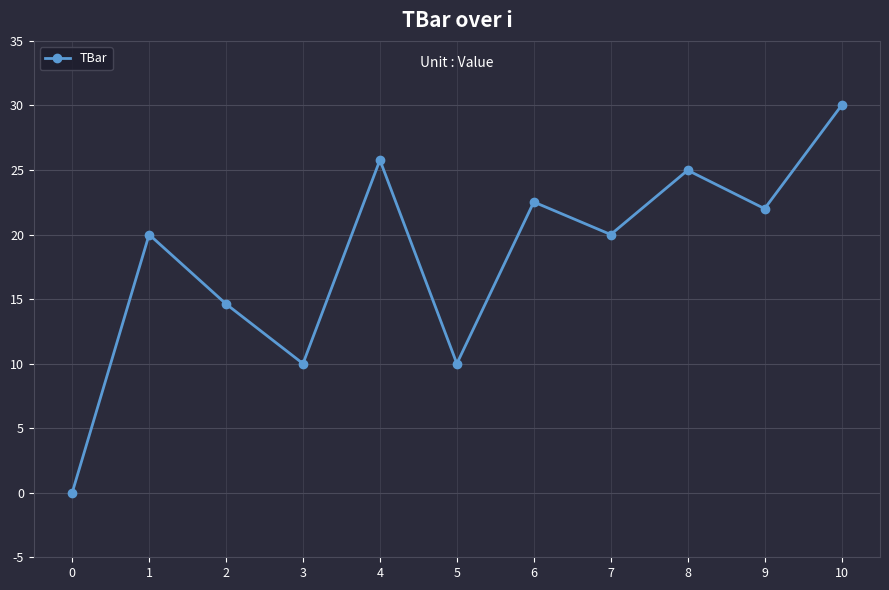

Reading left to right, transcribe all the data shown in this chart.

0.0	20.0	14.6	10.0	25.8	10.0	22.5	20.0	25.0	22.0	30.0